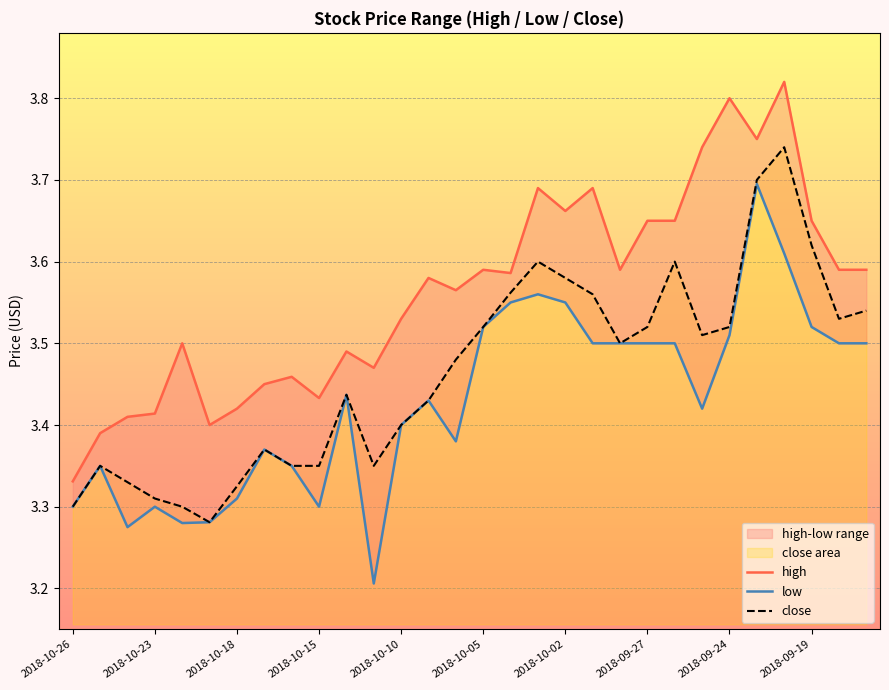

Is it true that close equals 5.1 at 2018-09-27?

False